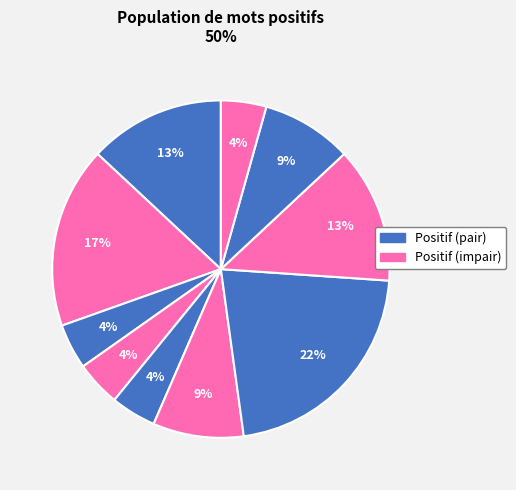

How many slices are in this pie chart?

10